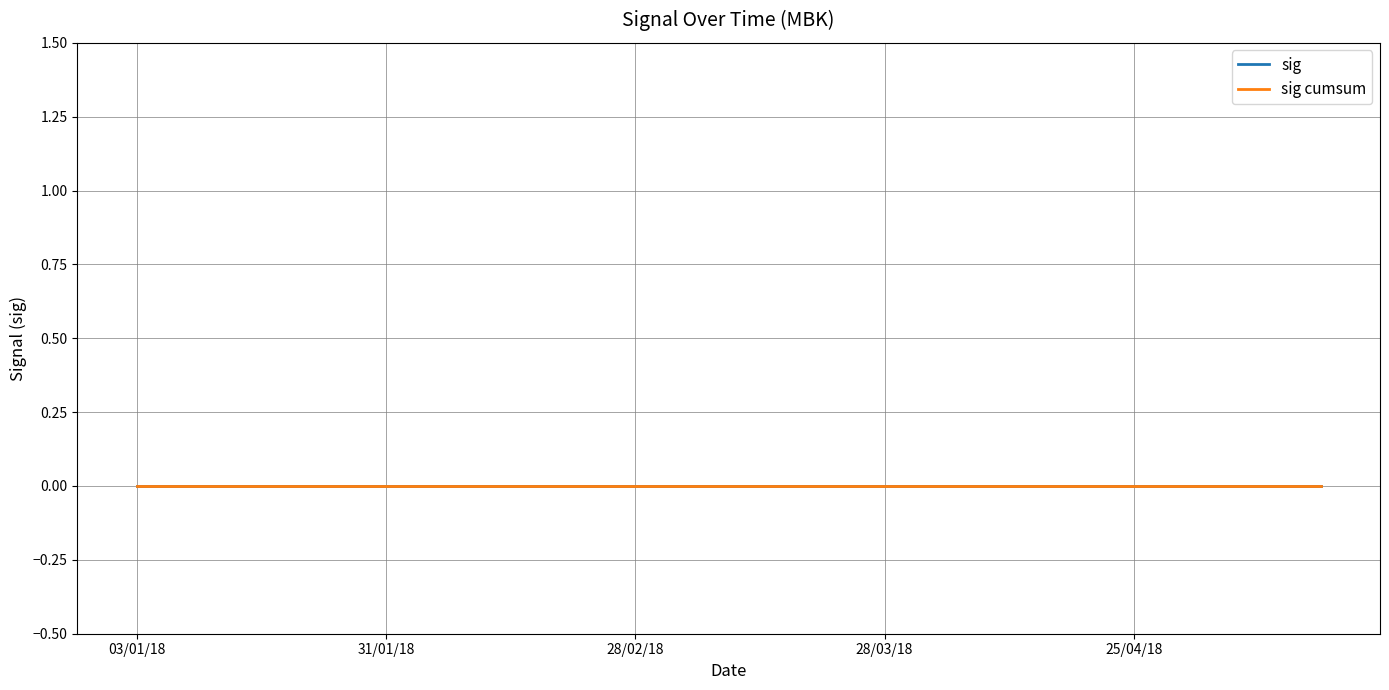

Which category has the highest value in the sig_cumsum series?

18/04/18